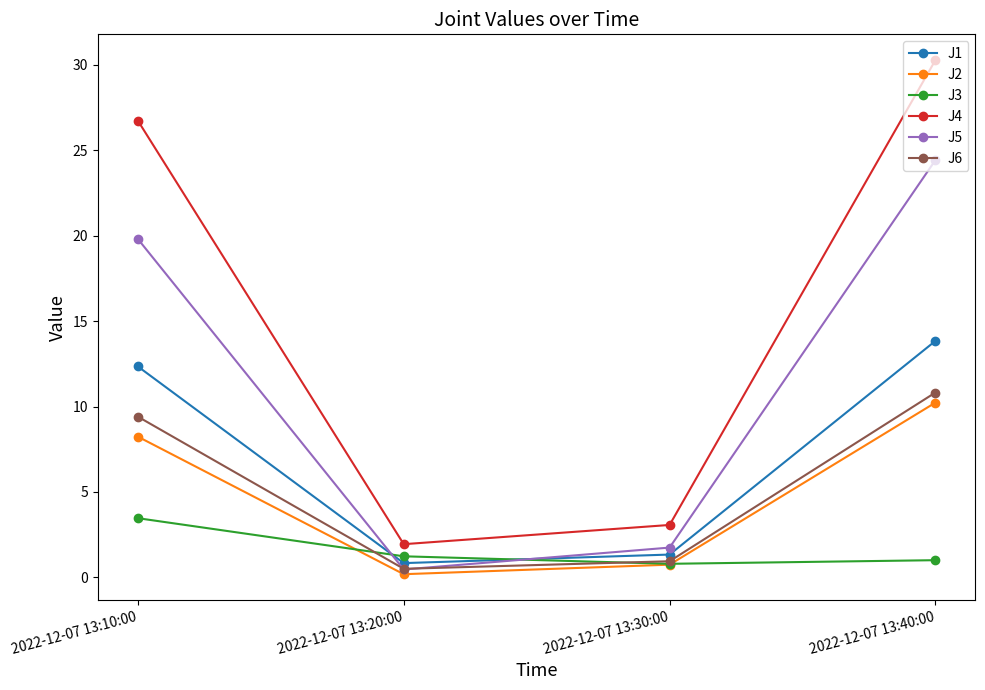

What is the sum of all J2 values?

19.4